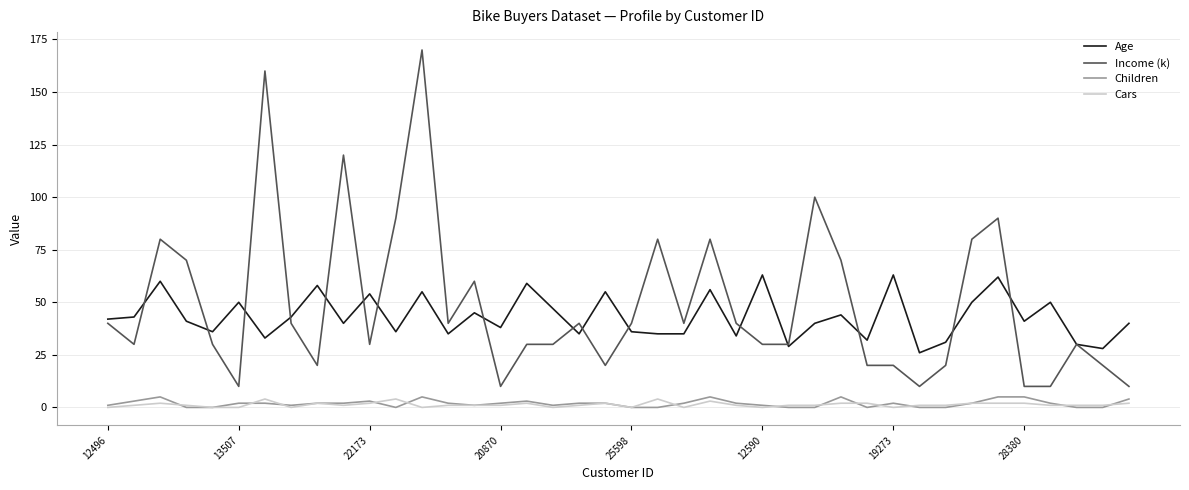

What is the minimum value for Income (k)?

10